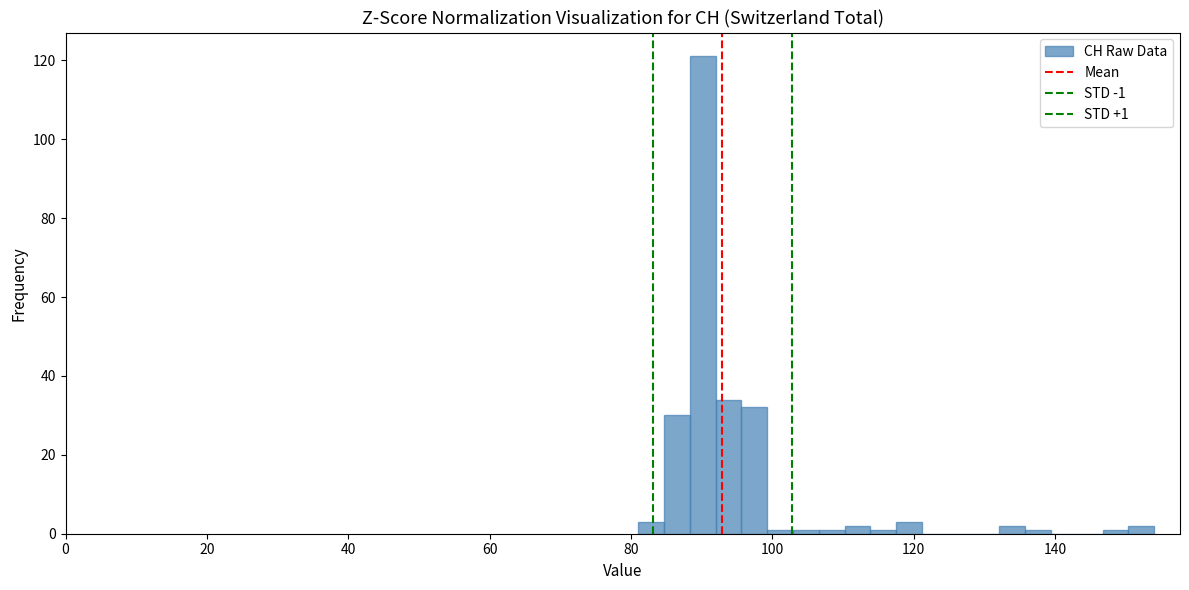

Around what value on the x-axis is the tallest bar? Give the approximate position of its centre, as read against the axis.

90